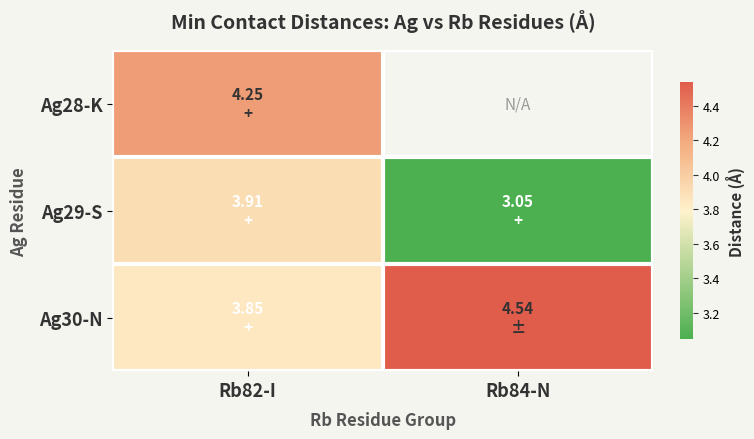

What is the difference between the maximum and minimum values in the Ag29-S series?

0.9